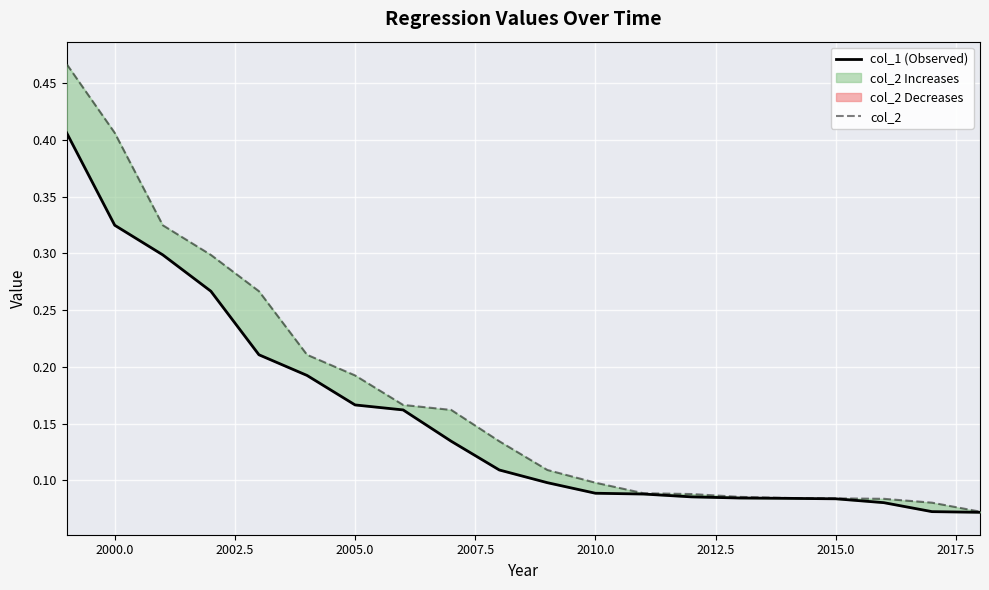

How many col_2 values are between 0 and 1?

20